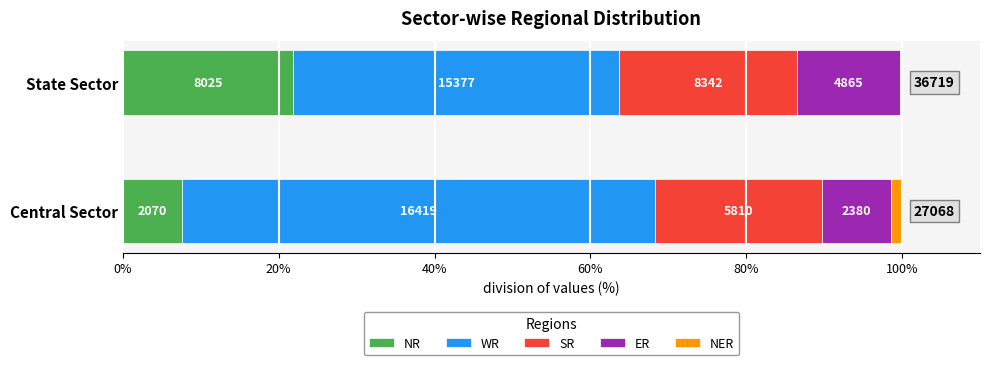

At how many categories does at least one series exceed 22?

2